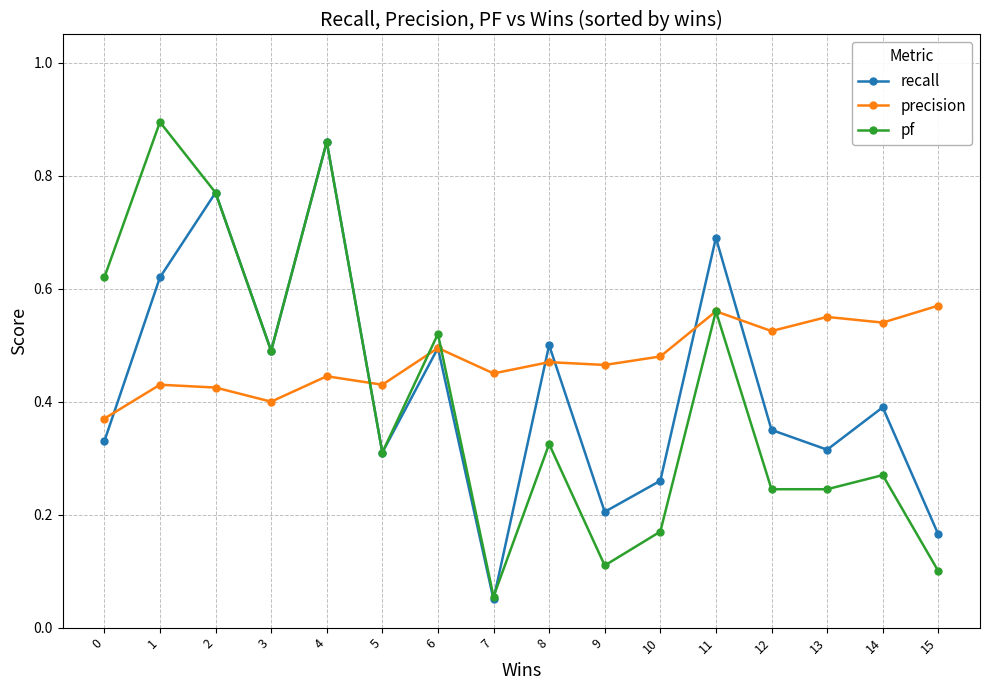

How many precision values are between 0 and 1?

16